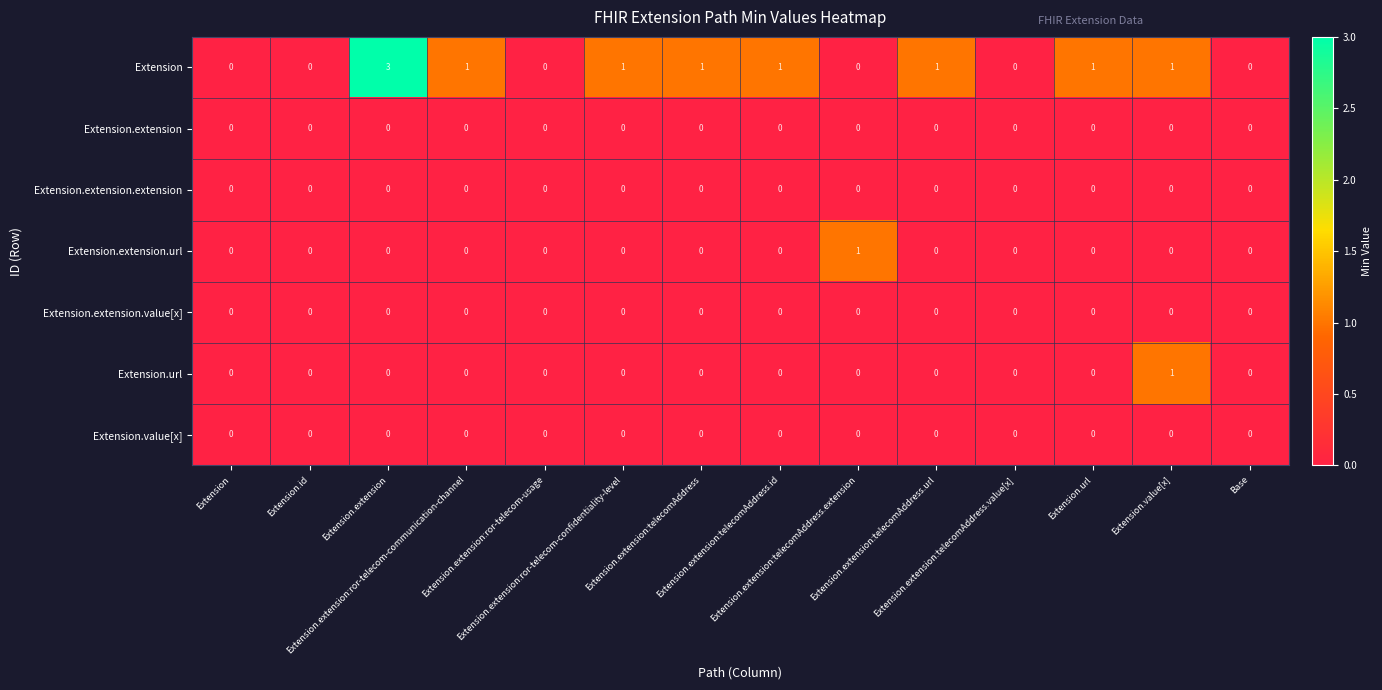

What is the maximum value shown in the chart?

3